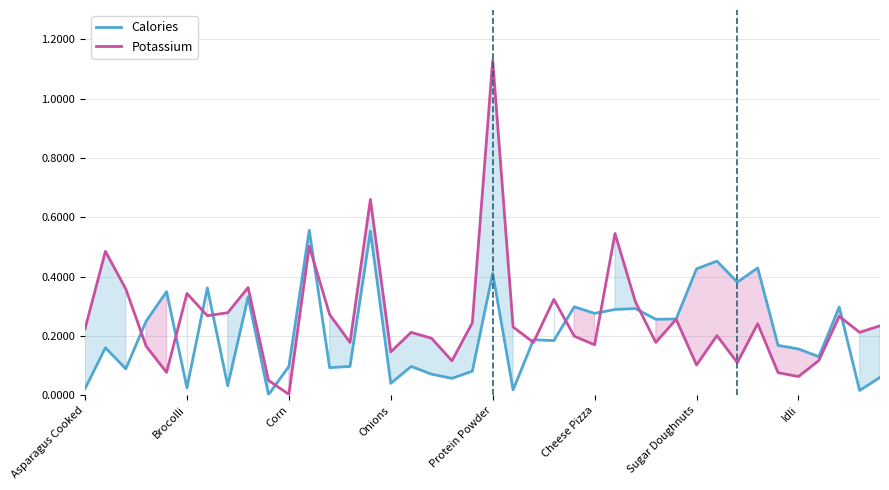

What is the difference between the maximum and minimum values in the Potassium series?

1.1